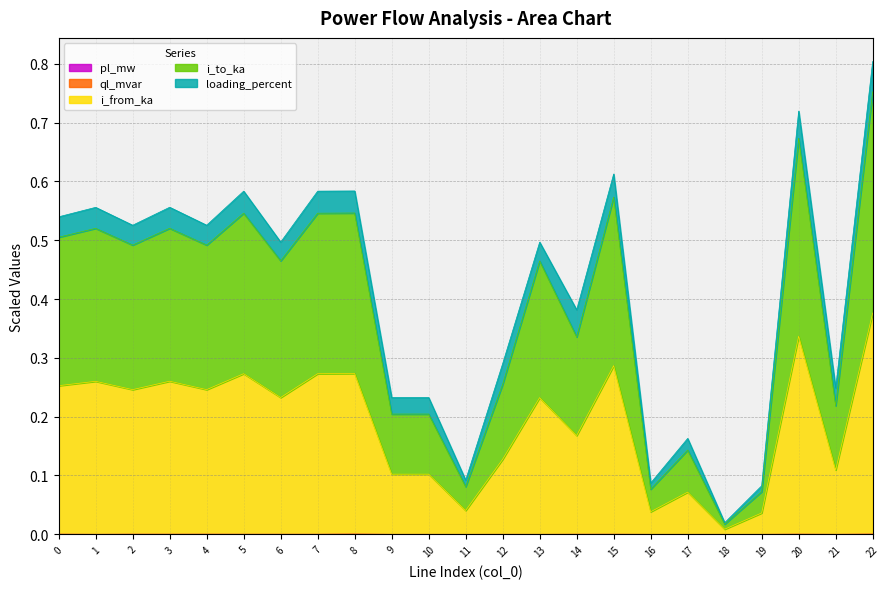

The ql_mvar series shows 0.0 at 19. True or false?

False